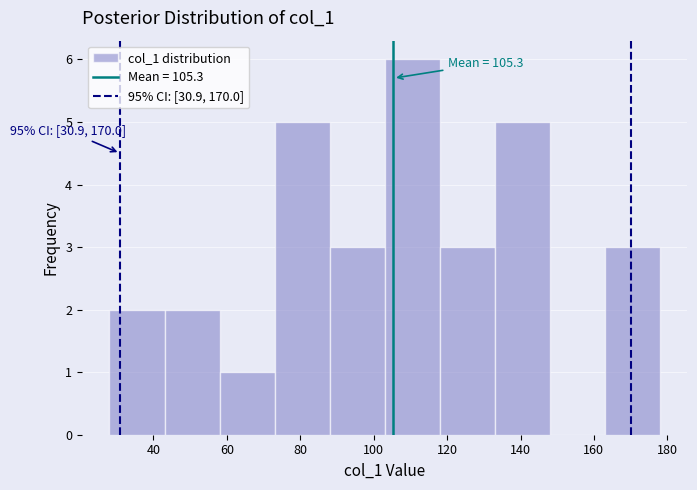

Which range on the x-axis has the tallest bar?

103 to 118